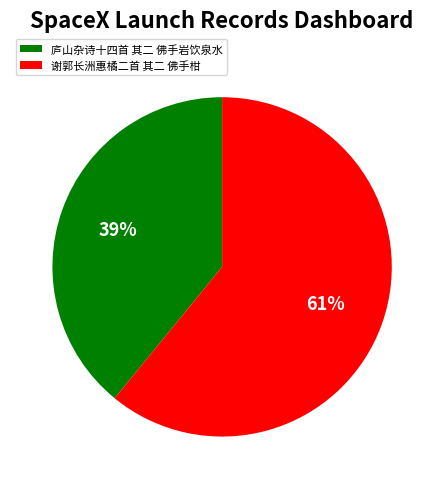

What is the majority slice?

谢郭长洲惠橘二首 其二 佛手柑